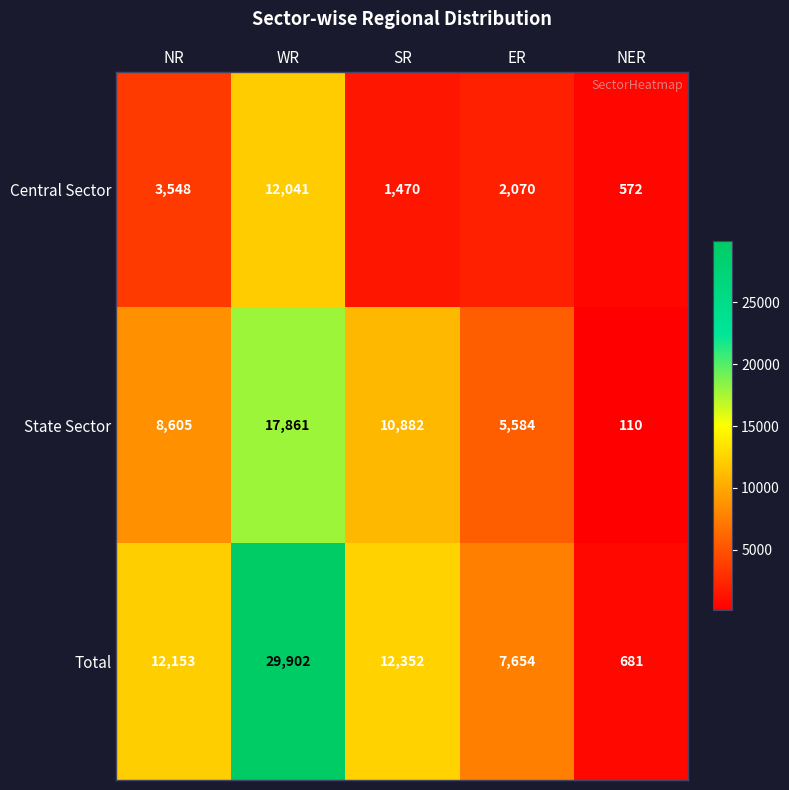

What is the sum of all Total values?

62742